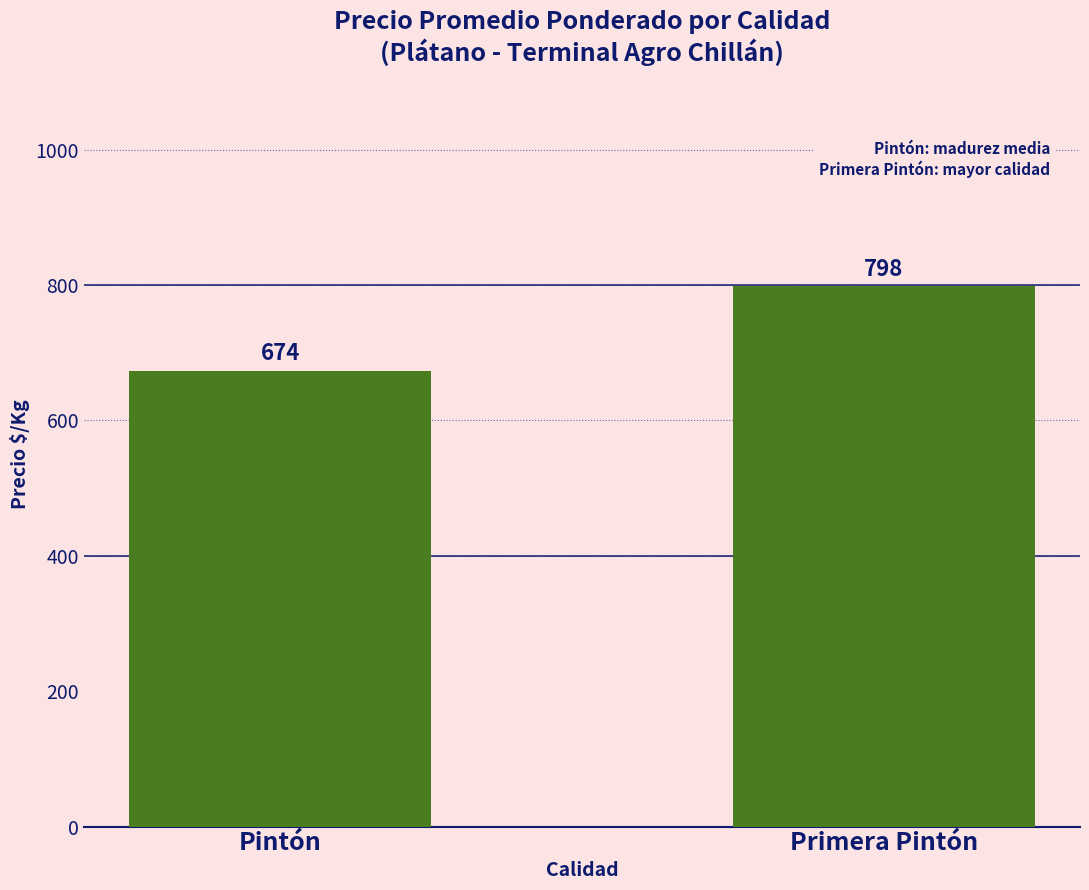

What position from the right is Primera Pintón?

1